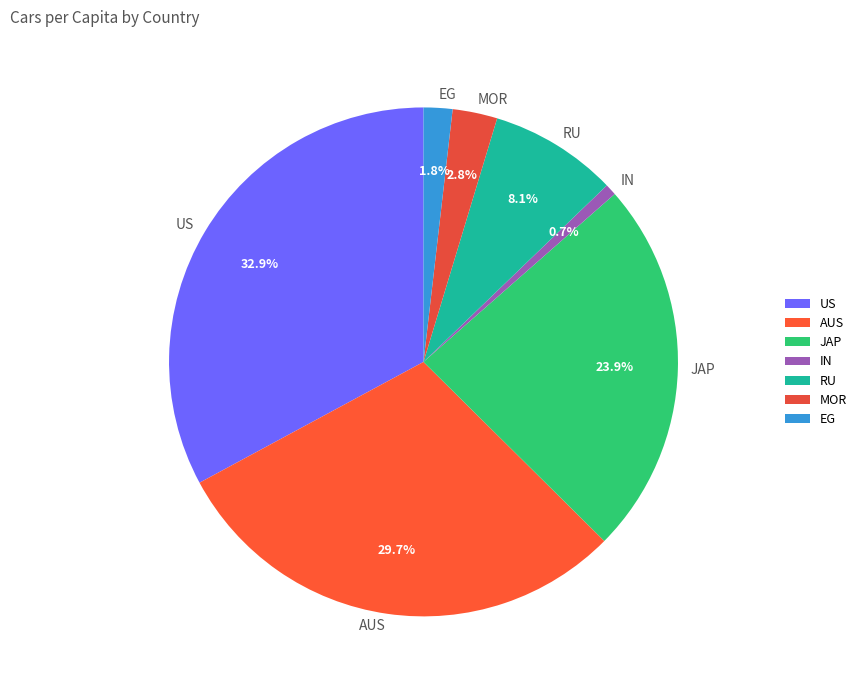

True or false: AUS accounts for 38% of the total.

False